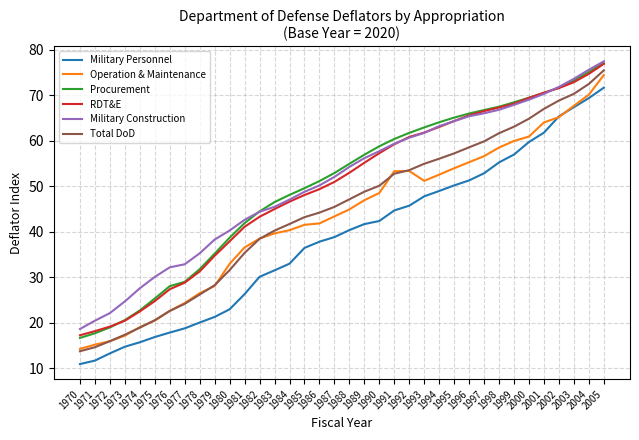

What is the maximum value for Total DoD?

75.4